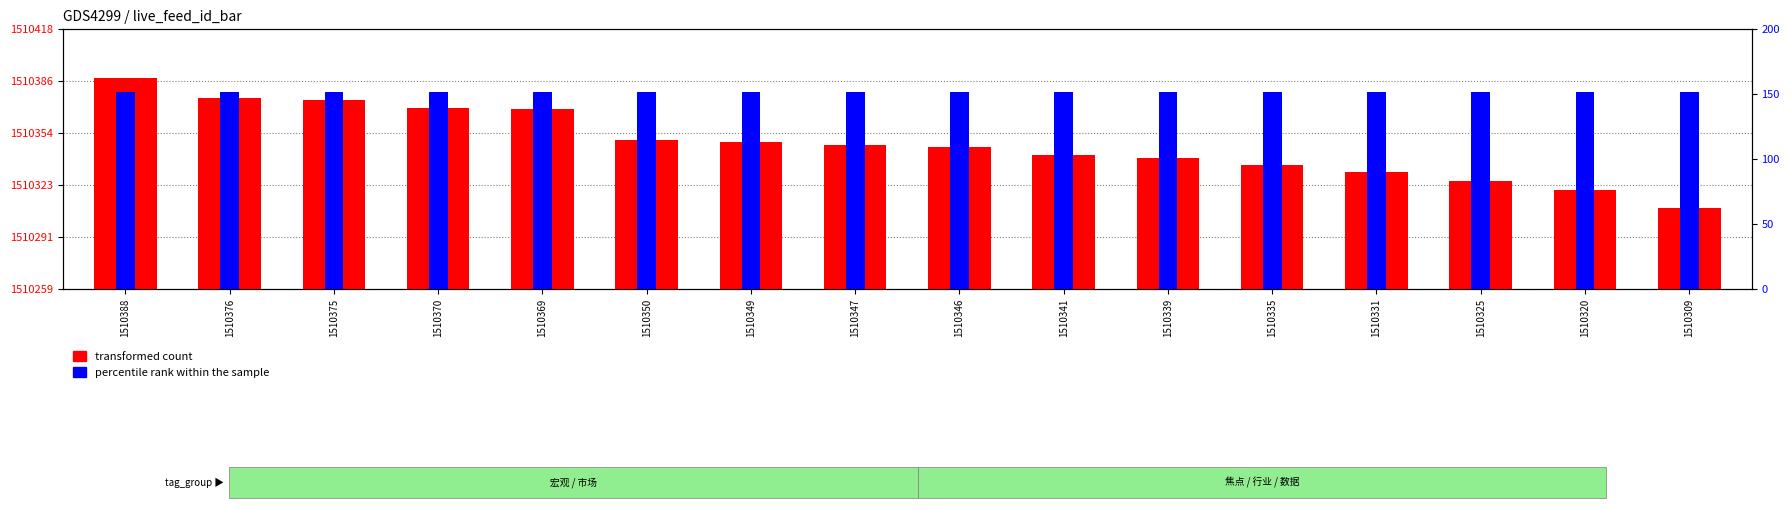

Does the chart contain any negative values?

No